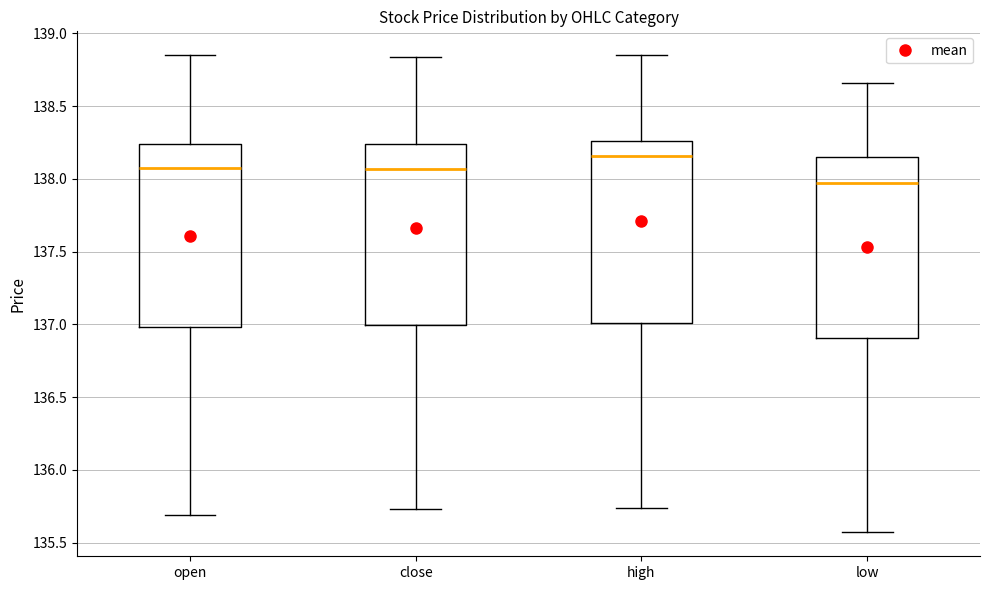

Which box has the highest median line?

high